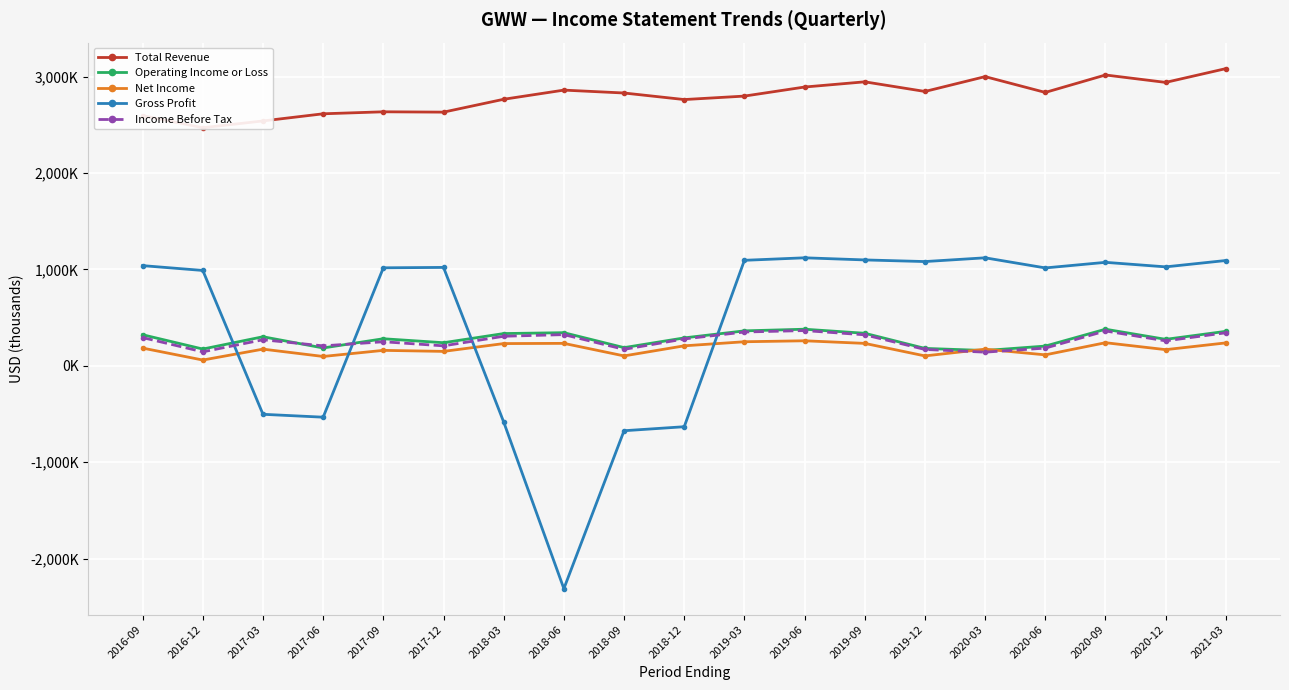

In Net Income, how many points are lower than both neighbors (excluding endpoints)?

7